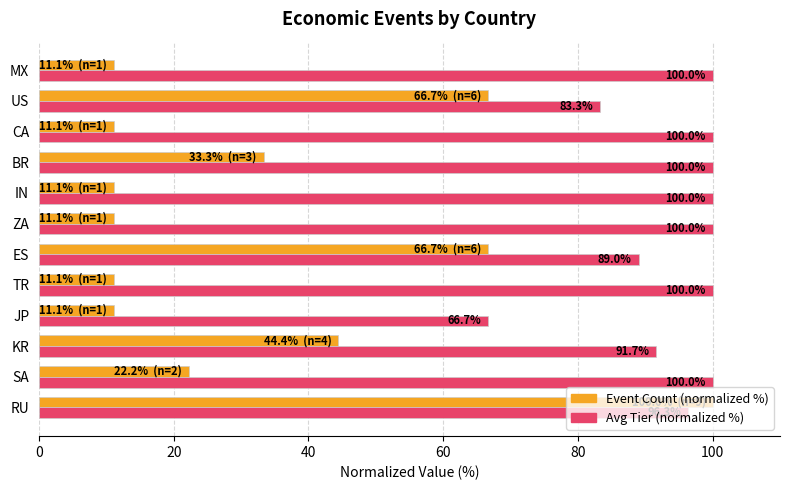

Where is Event Count (normalized %) nearest to the value 55?

KR